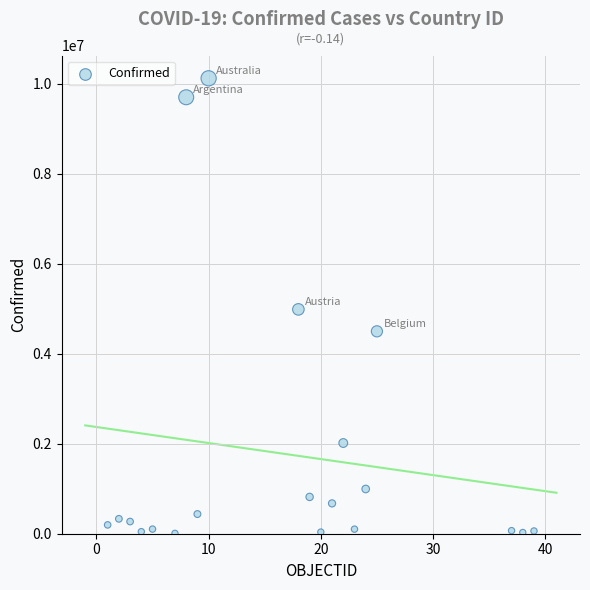

What is the range of X values (max minus min)?

38